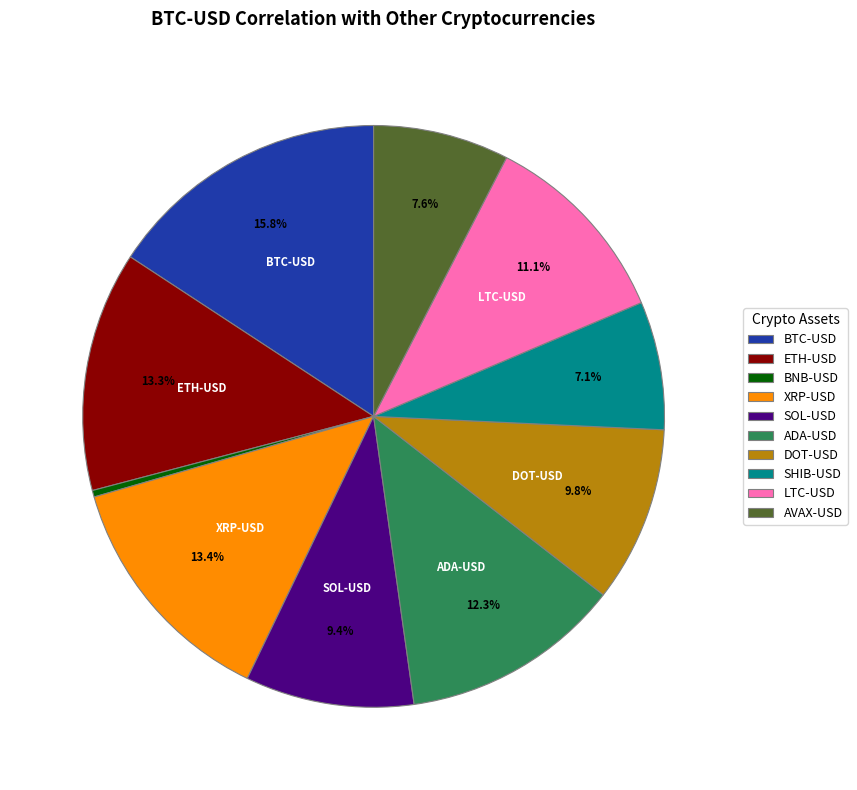

What portion of the pie excludes XRP-USD?

86.6%